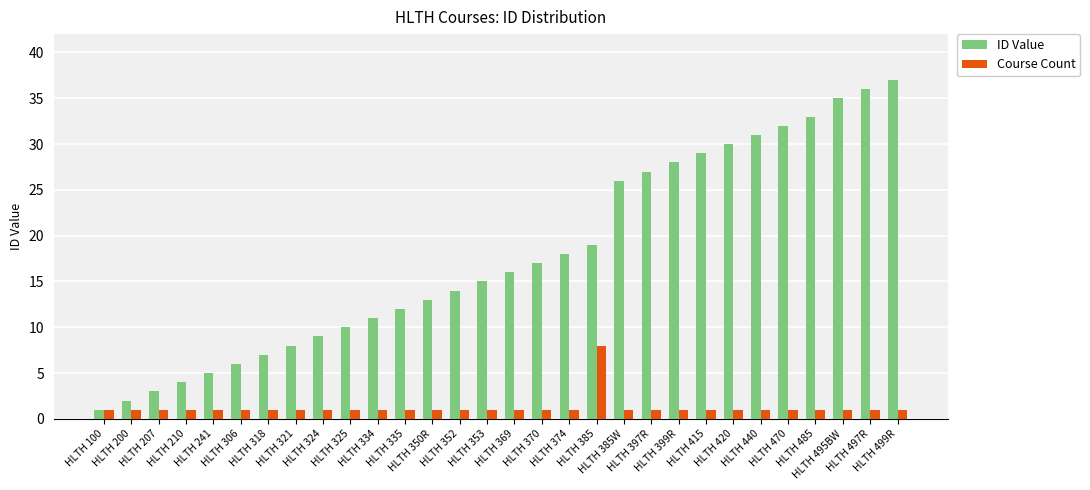

Reading left to right, what are all the values shown in this chart?

ID Value: 1	2	3	4	5	6	7	8	9	10	11	12	13	14	15	16	17	18	19	26	27	28	29	30	31	32	33	35	36	37
Course Count: 1	1	1	1	1	1	1	1	1	1	1	1	1	1	1	1	1	1	8	1	1	1	1	1	1	1	1	1	1	1